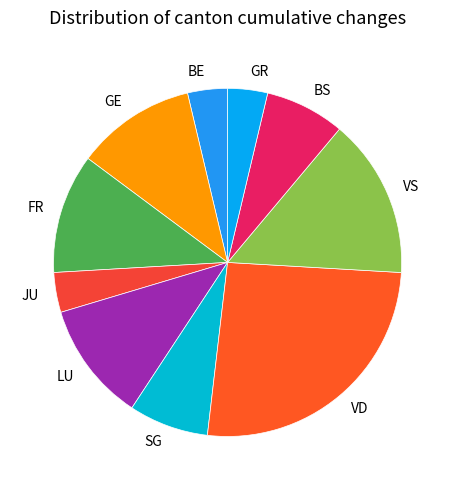

Which slice is the largest?

VD